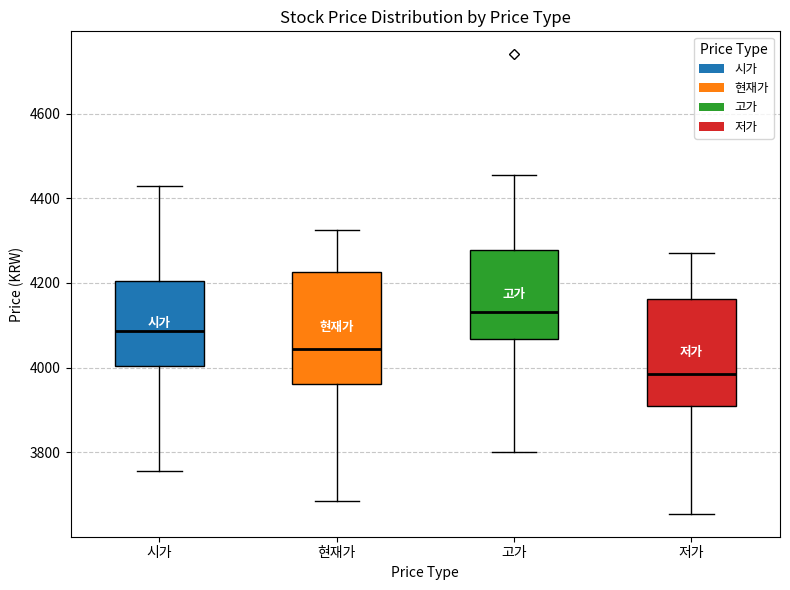

Which box has the lowest median line?

저가